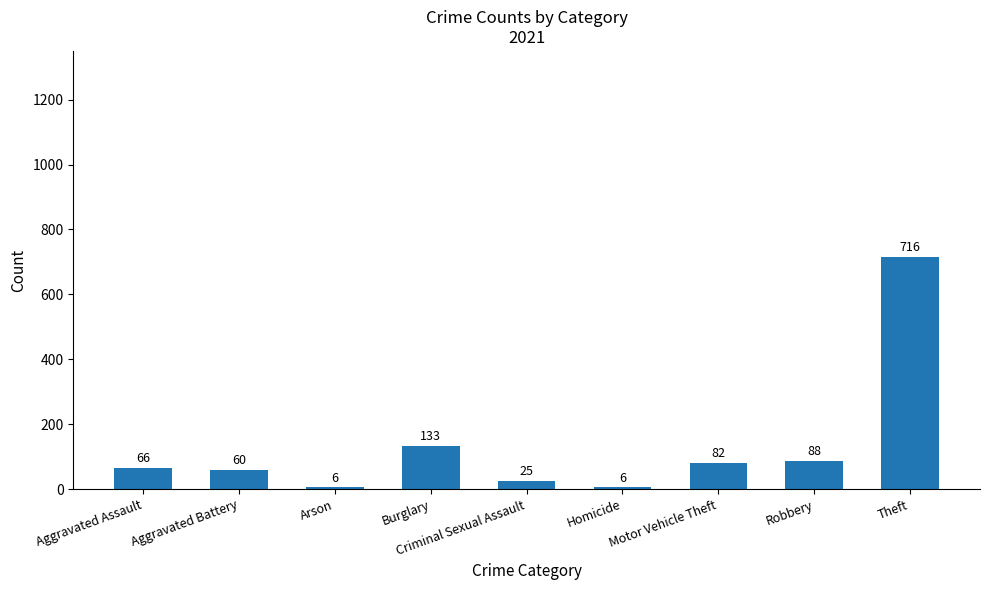

What value does the data have at Theft?

716